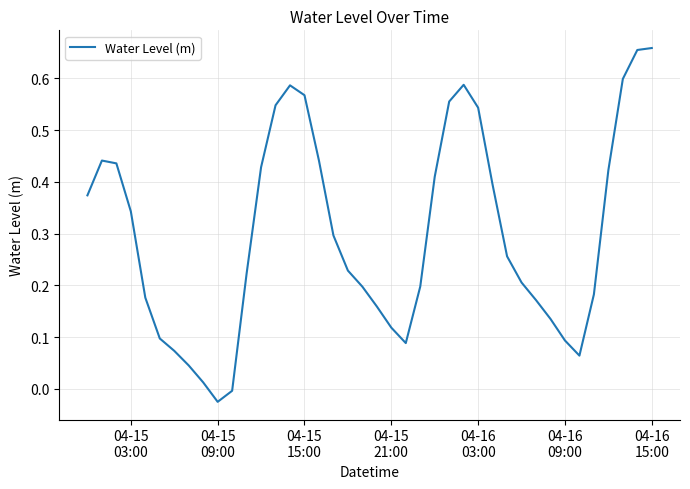

Is this an area chart (filled region under the line)?

No